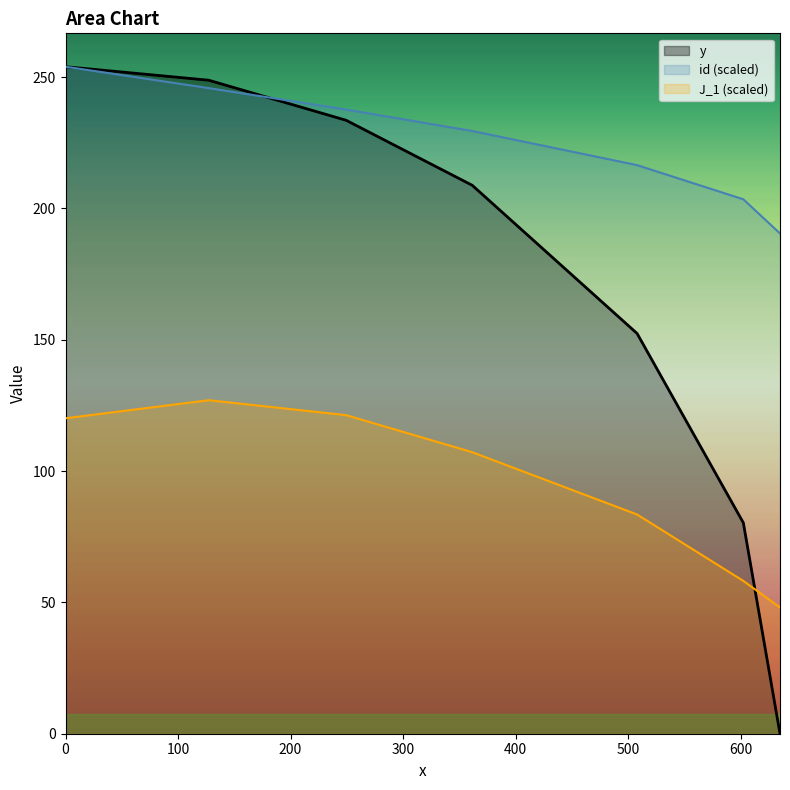

Reading left to right, extract all data points from this chart.

y: 254.0	248.8	233.6	208.8	152.4	80.3	0.0
id: 254.0	245.8	237.7	229.5	216.5	203.5	190.5
J_1: 120.1	127.0	121.3	107.2	83.5	58.2	48.1